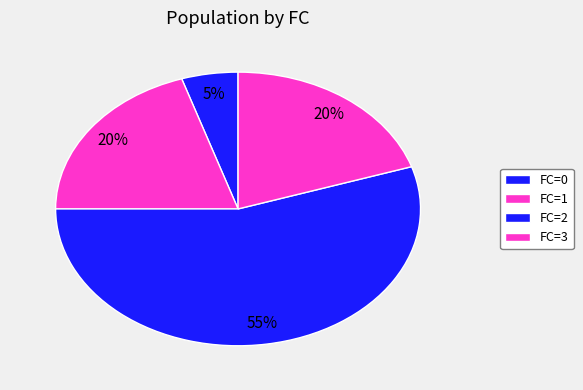

How many segments does this pie chart have?

4